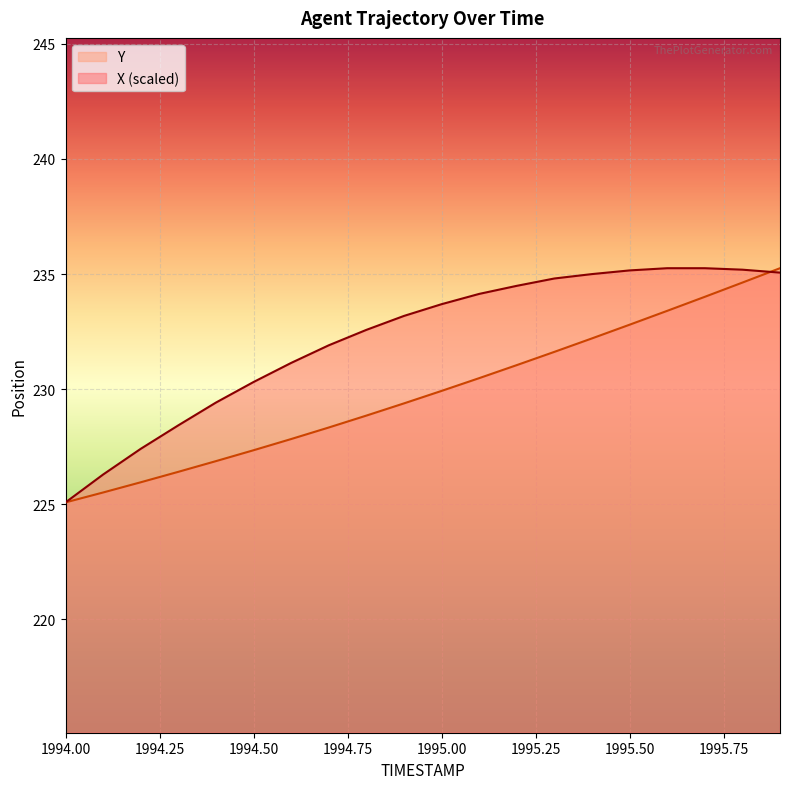

The Y series shows 302.5 at 1994.9. True or false?

False